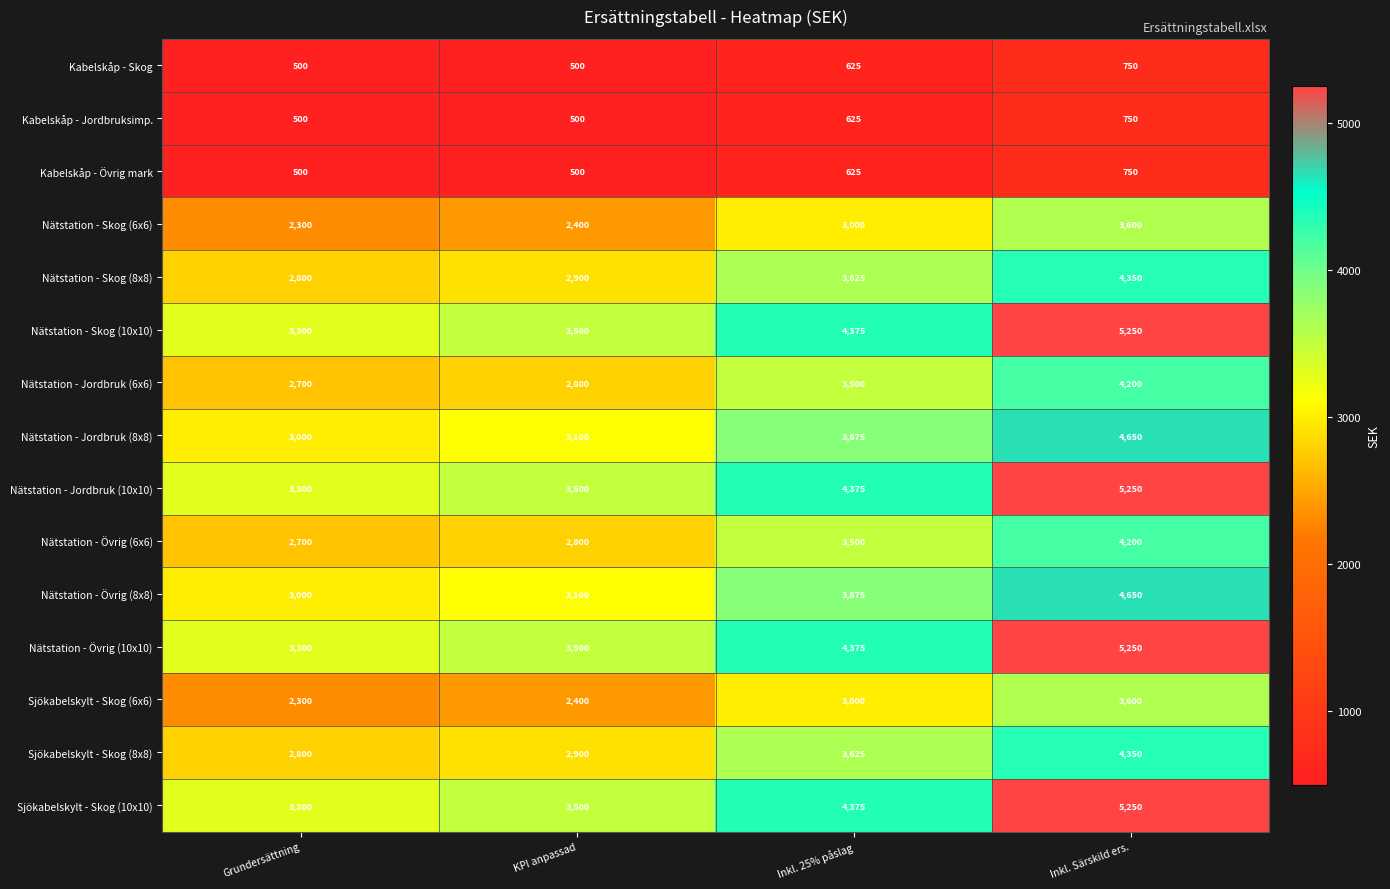

What is the greatest value displayed?

5250